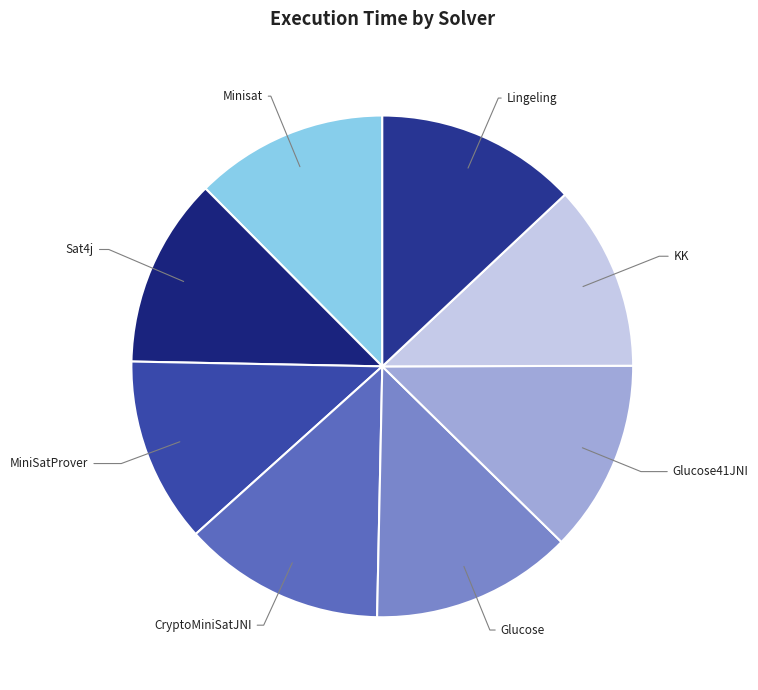

How many slices are in this pie chart?

8